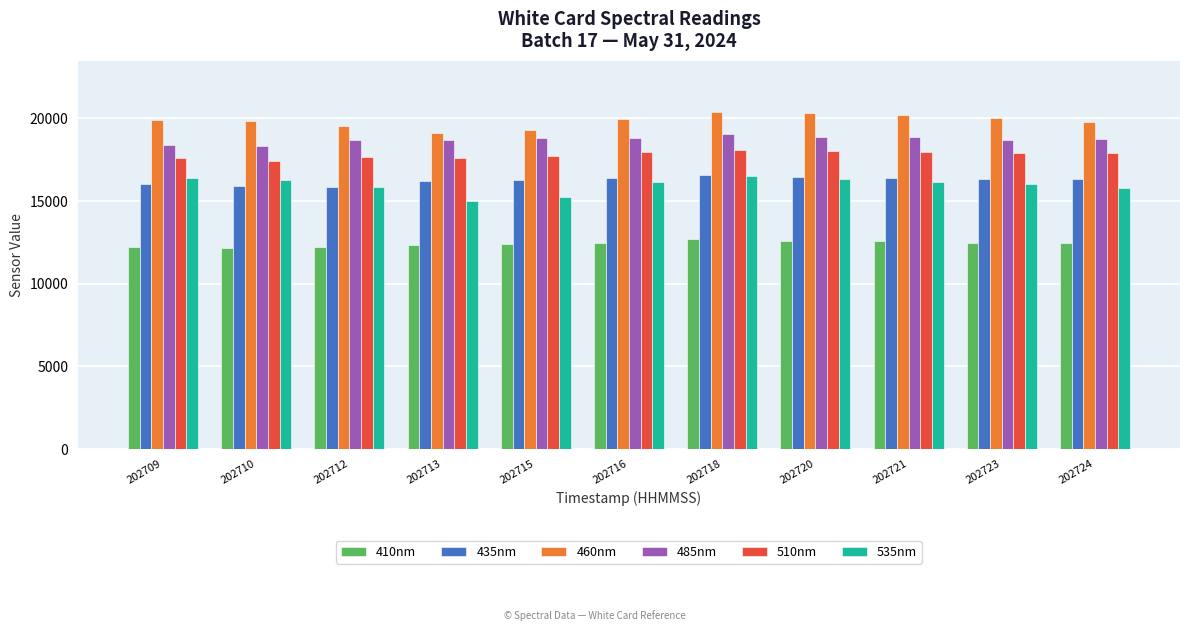

What is the greatest value displayed?

20418.1